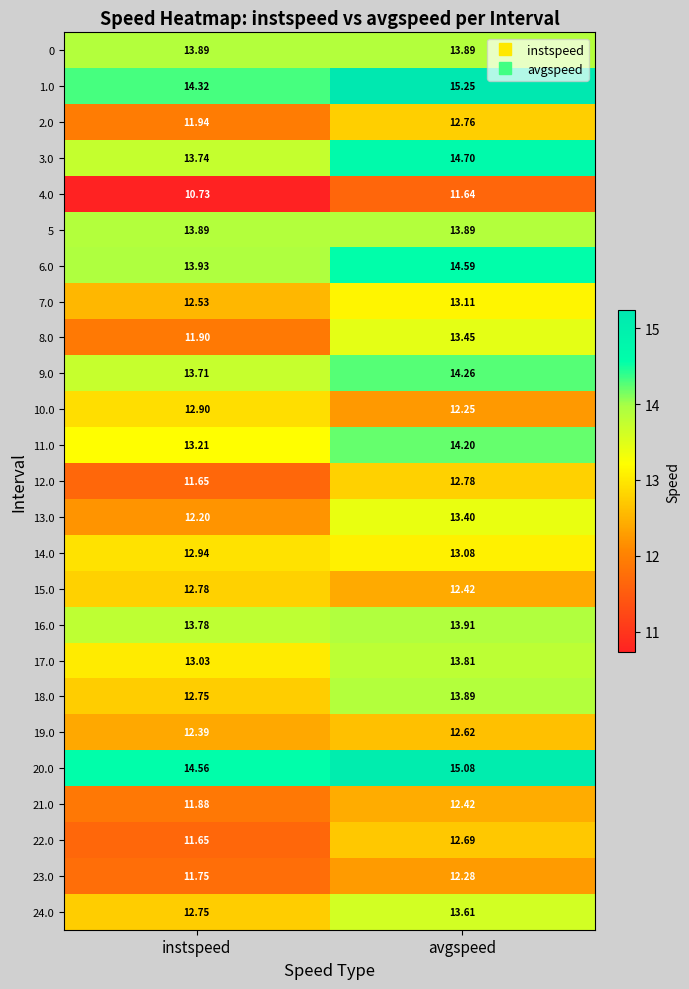

Where does the 20.0 series first go above 15?

avgspeed